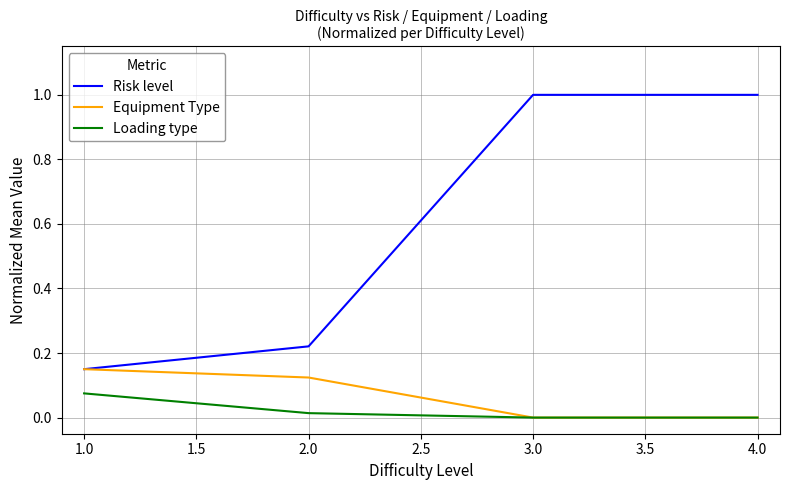

The Risk level series shows 0.5 at 4.0. True or false?

False